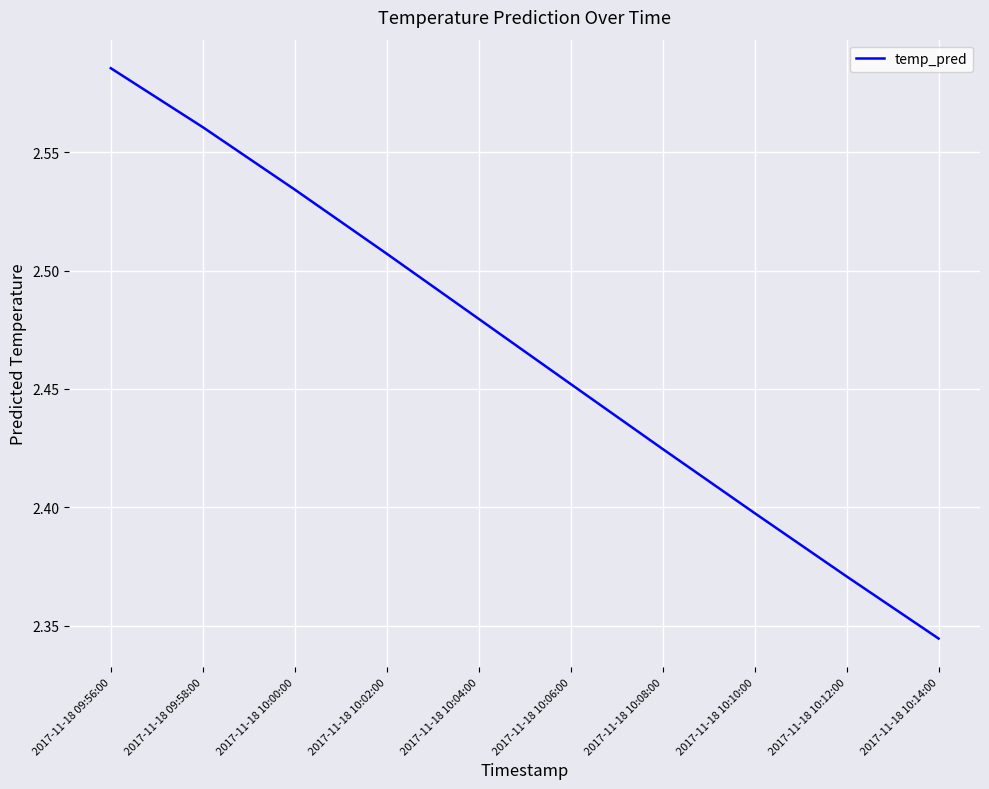

List the labels in order of value, largest first.

2017-11-18 09:56:00, 2017-11-18 09:58:00, 2017-11-18 10:00:00, 2017-11-18 10:02:00, 2017-11-18 10:04:00, 2017-11-18 10:06:00, 2017-11-18 10:08:00, 2017-11-18 10:10:00, 2017-11-18 10:12:00, 2017-11-18 10:14:00